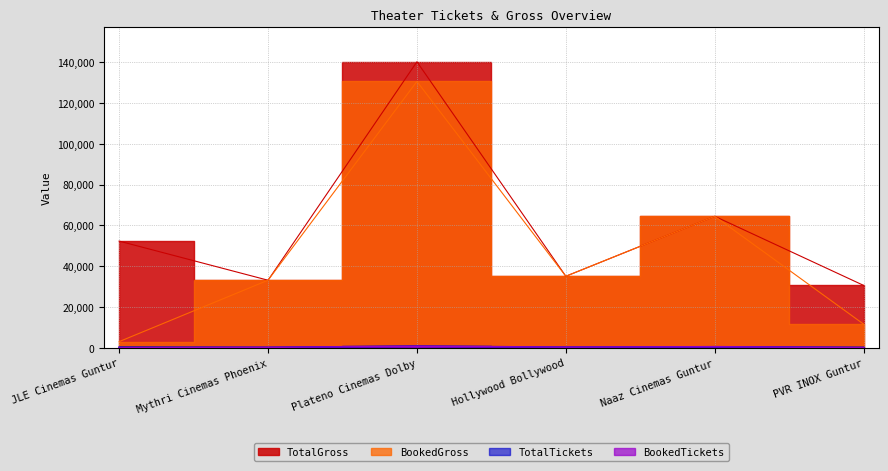

What is the minimum value shown in the chart?

17